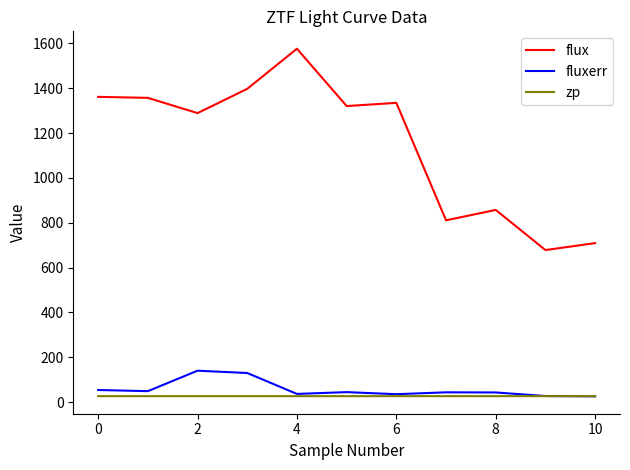

True or false: flux and zp intersect in this chart.

False